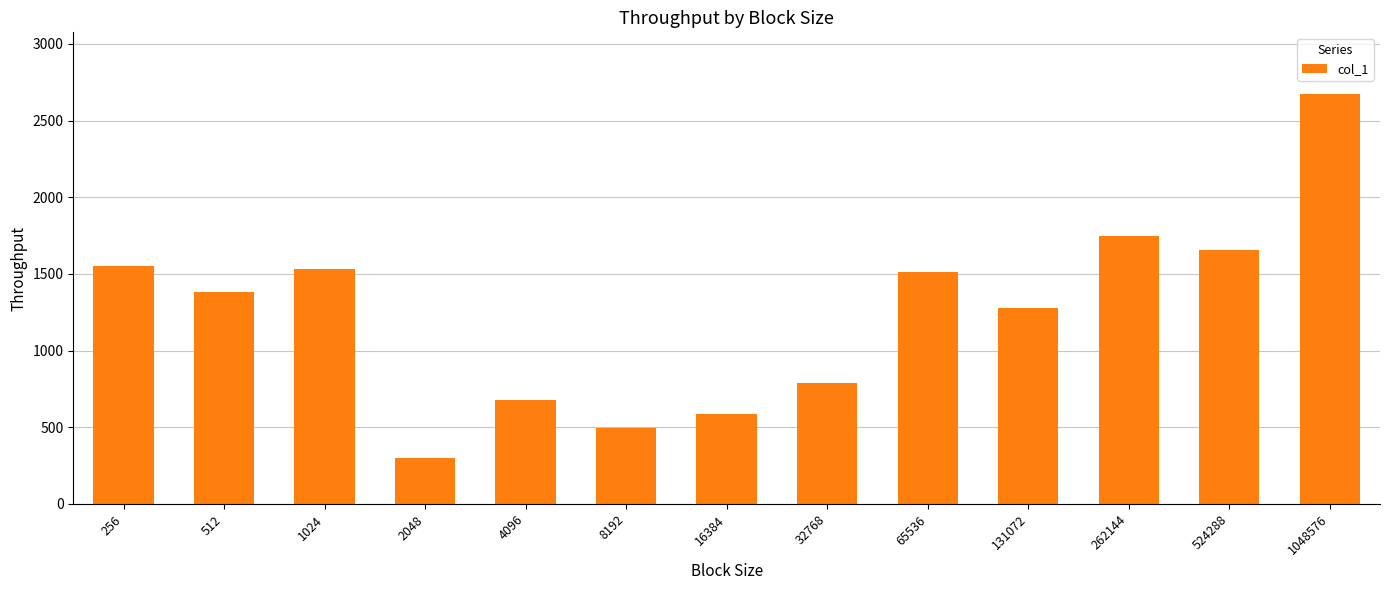

What is the value of the 5th bar from the left?

679.9